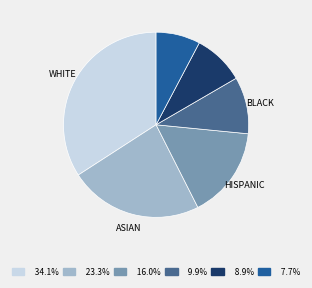

Is there any slice that represents more than half of the pie?

No